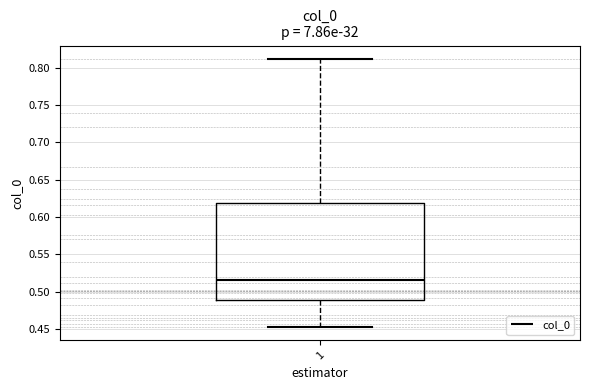

Read this box plot against the y-axis: the position of the median line, the range covered by the box, and the ends of both whiskers. The values are not printed on the chart, so give them approximately, as read against the axis.

median 0.515, box 0.490 to 0.620, whiskers 0.455 to 0.810